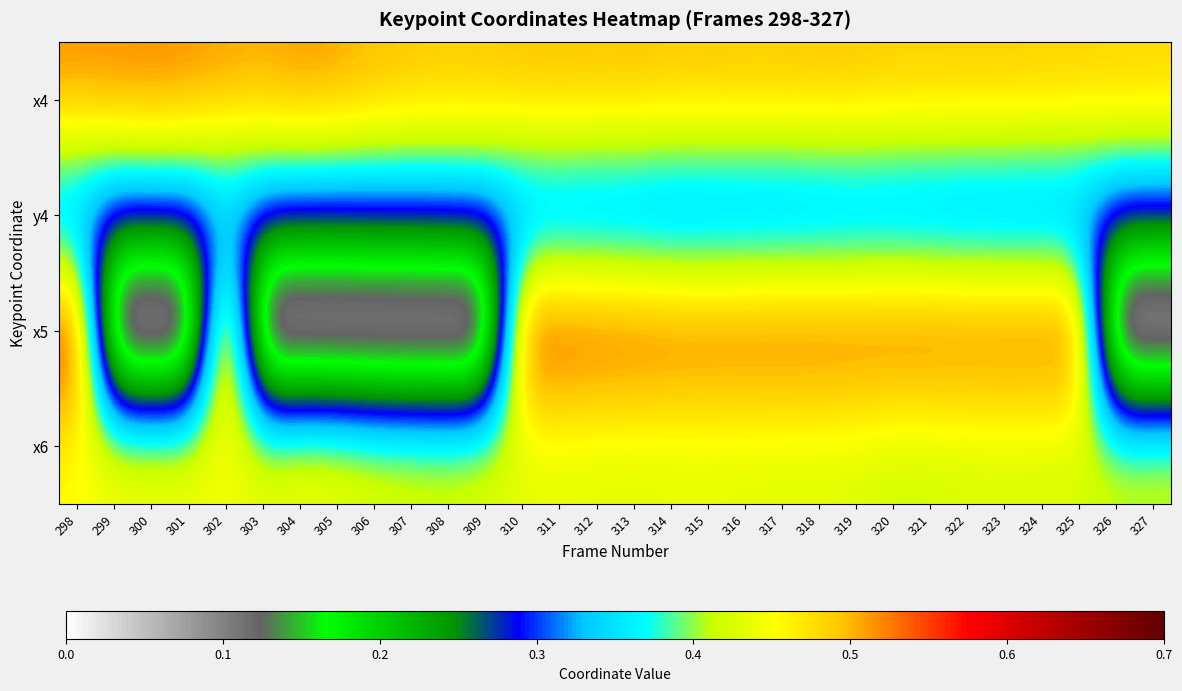

Between 307 and 301, which is larger?

301